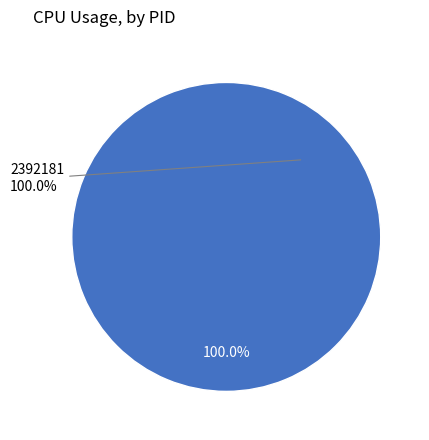

True or false: 2392181 accounts for 87% of the total.

False